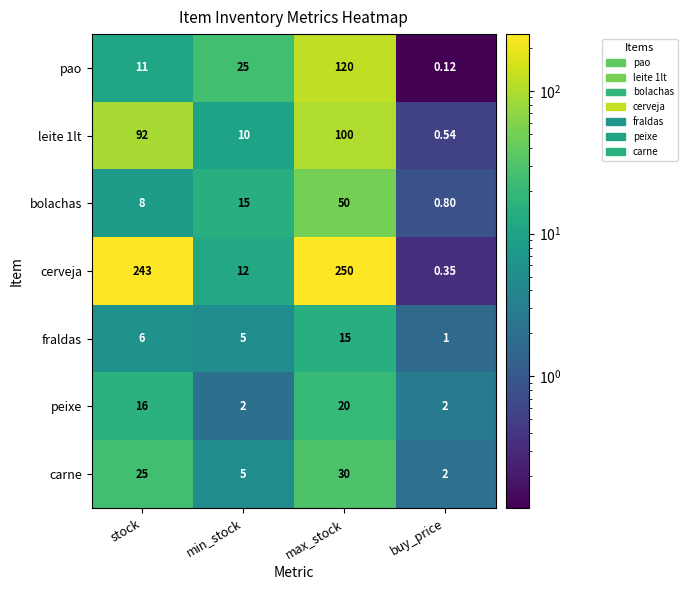

Is the value of fraldas at buy_price greater than the value of cerveja at min_stock?

No